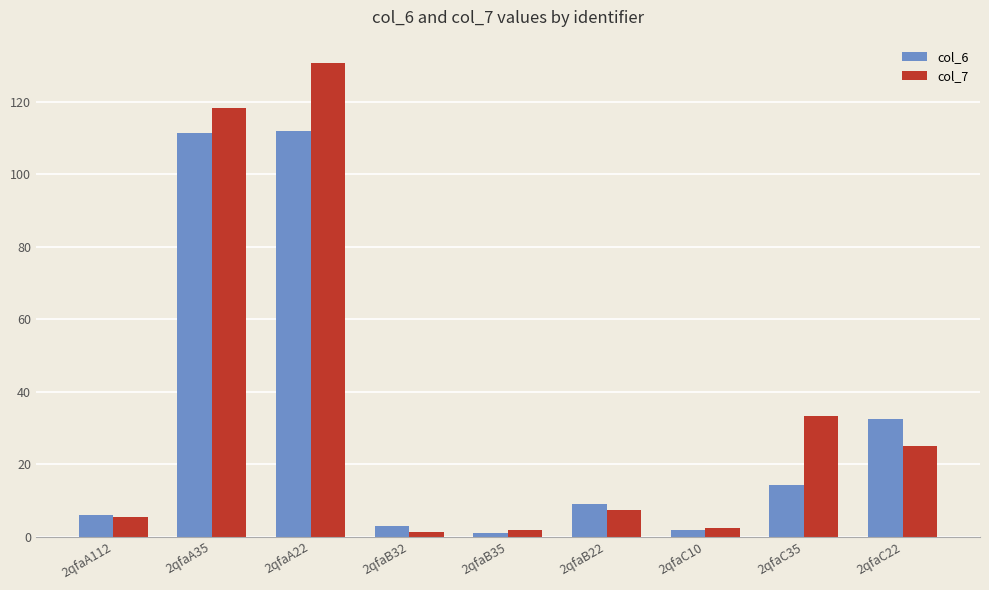

Does the chart contain stacked bars?

No